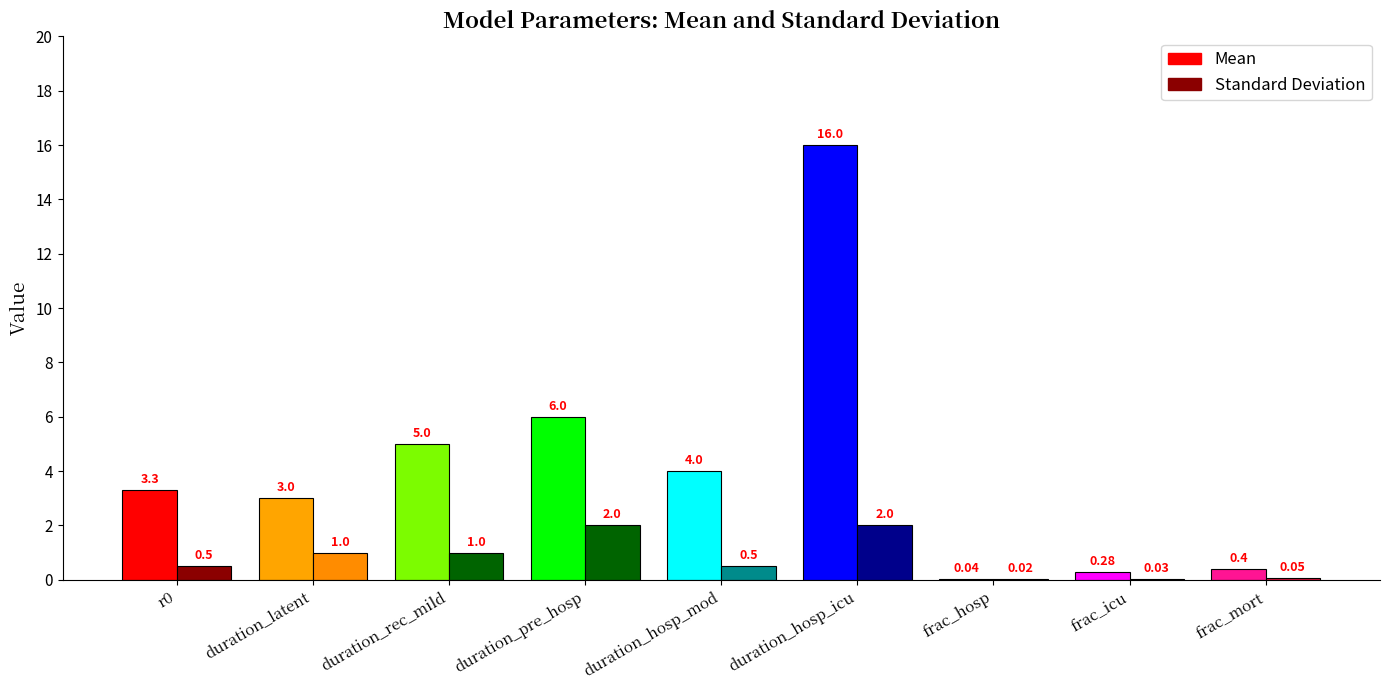

What are all the series names shown in the legend?

Mean, Standard Deviation